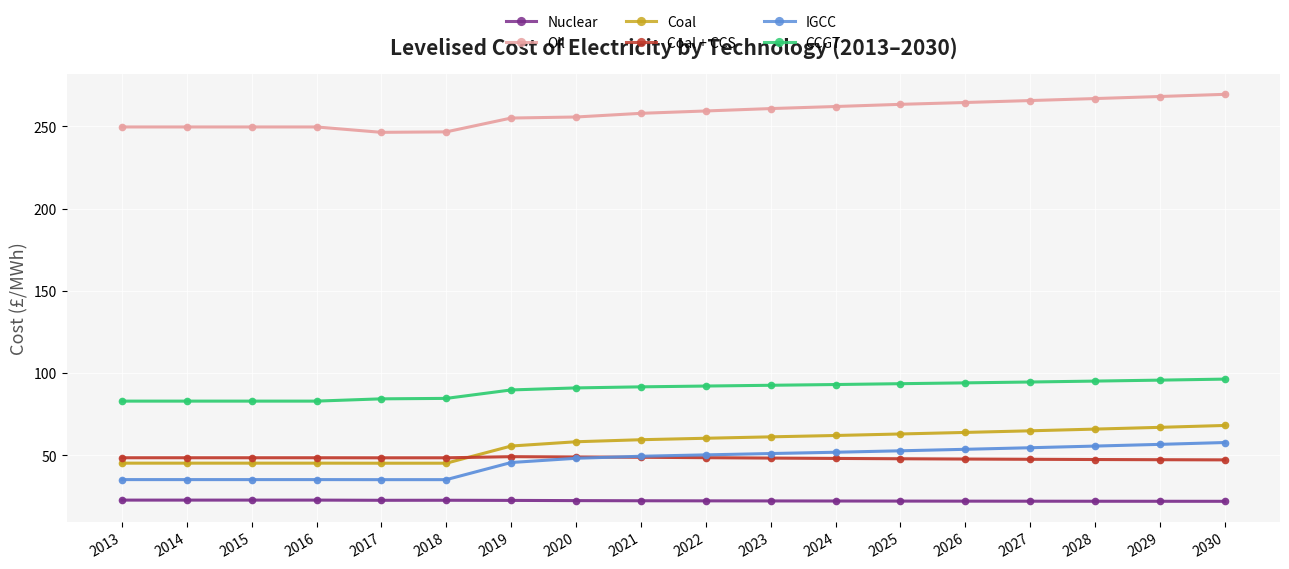

True or false: Nuclear and Coal + CCS cross at least once.

False